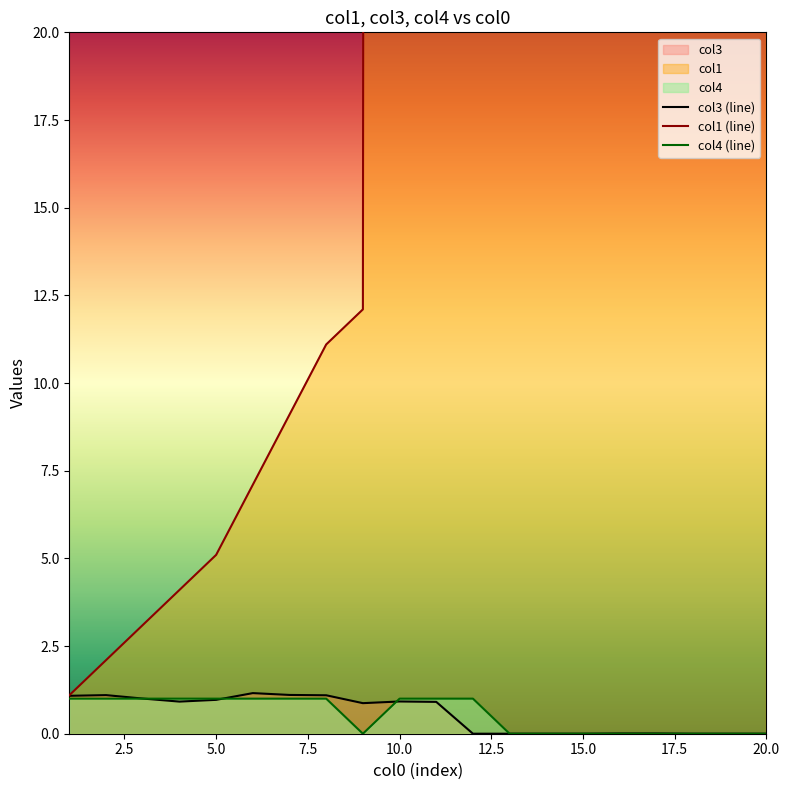

Count the number of categories in the chart.

20